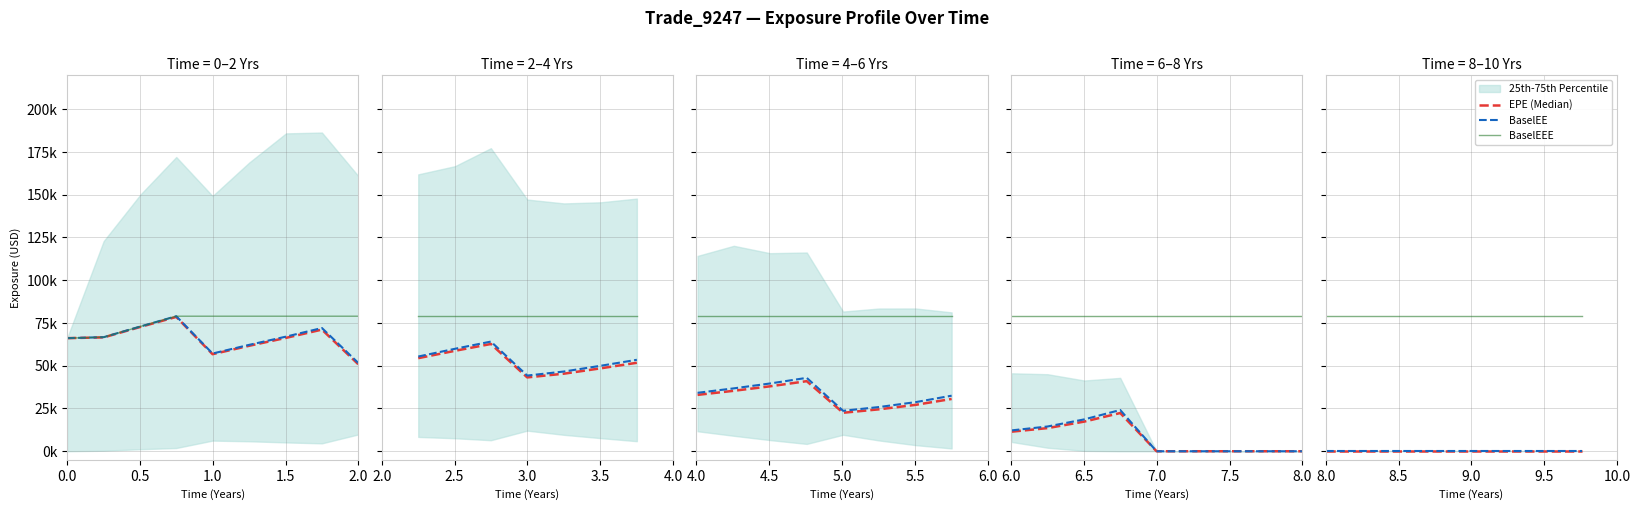

Is the value of BaselEEE at 7 greater than the value of BaselEE at 2.0?

Yes